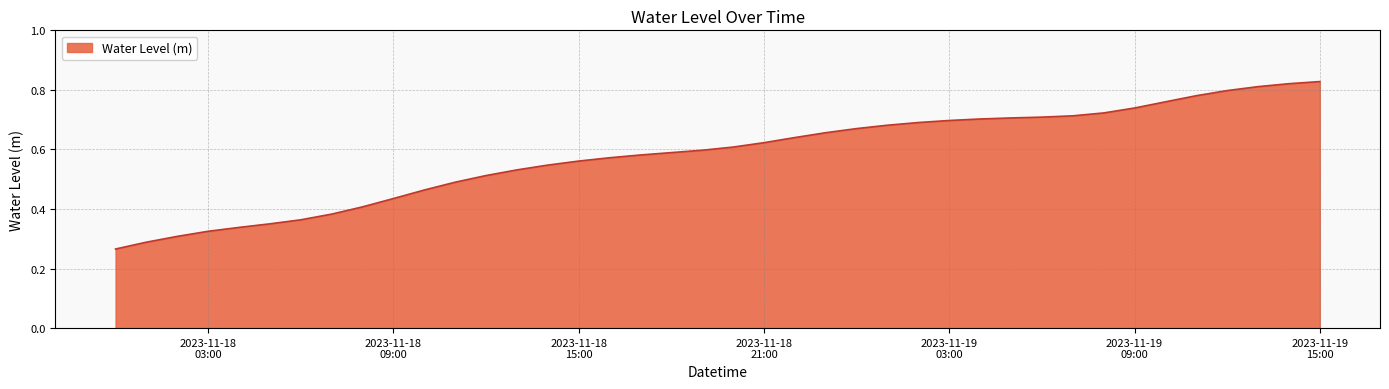

Which category has the lowest value across all series?

2023-11-18 00:00:00